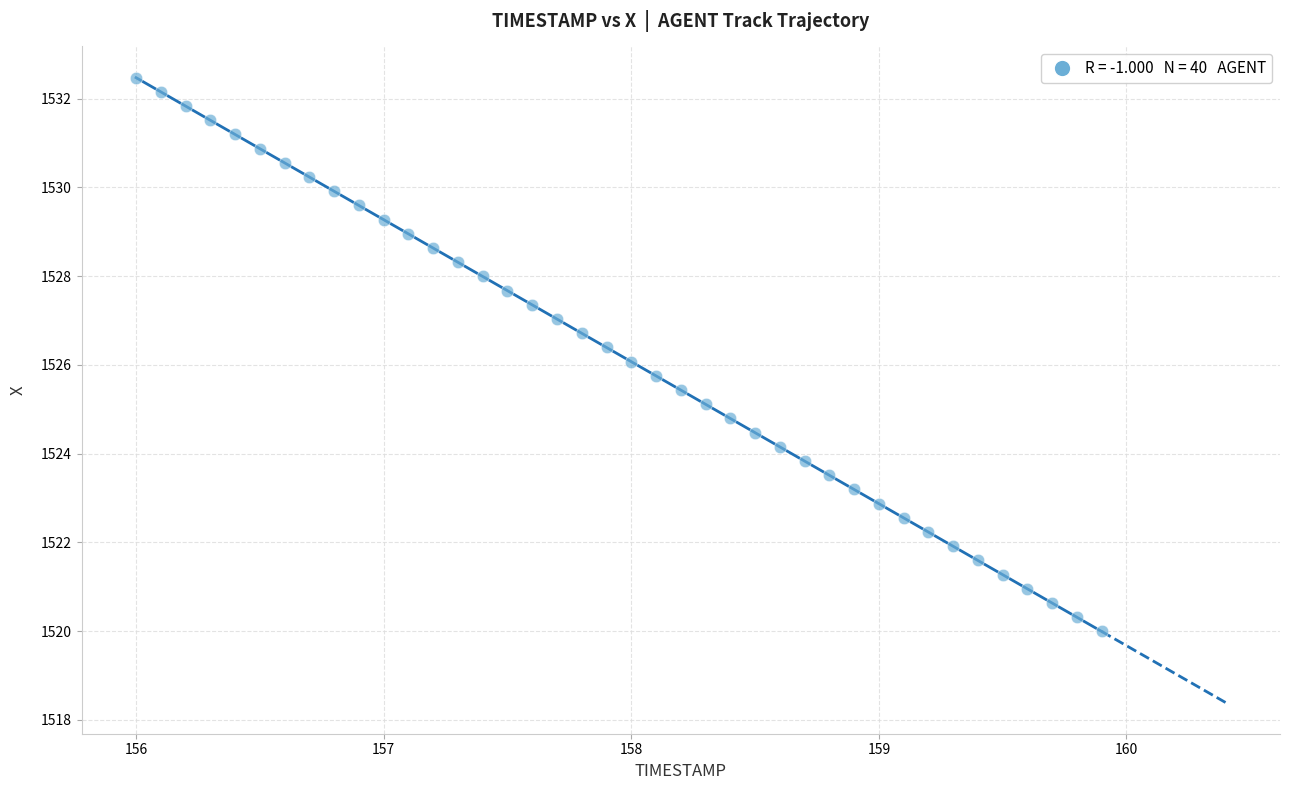

What is the range of Y values (max minus min)?

12.5